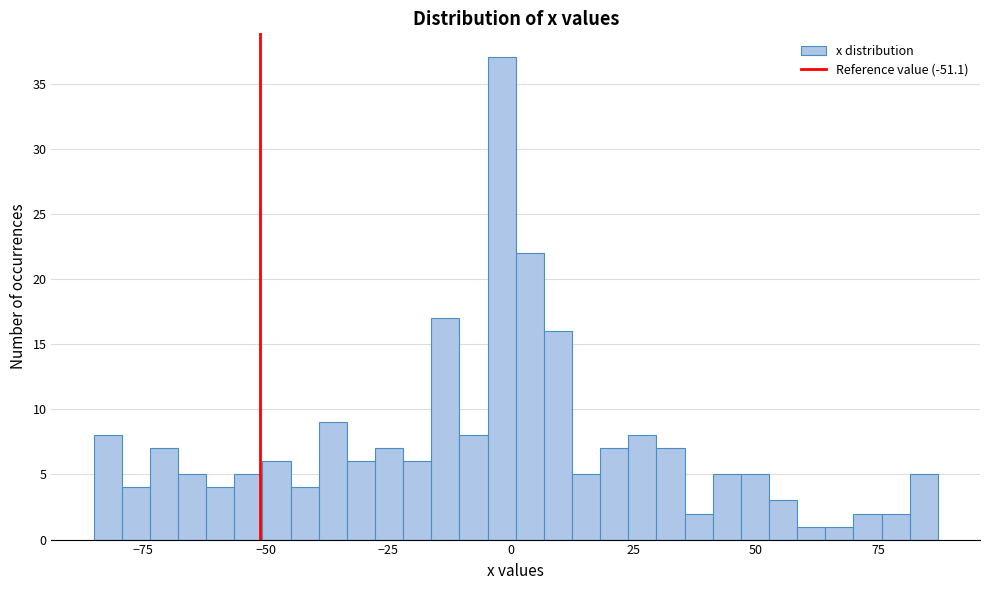

Read against the x-axis, roughly where is the centre of the tallest bar?

0